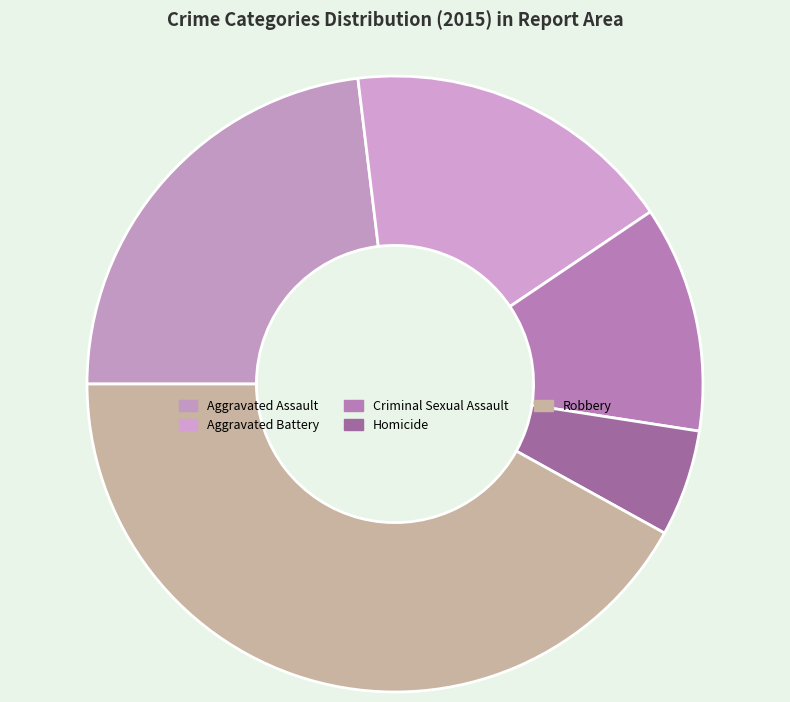

How many segments does this pie chart have?

5